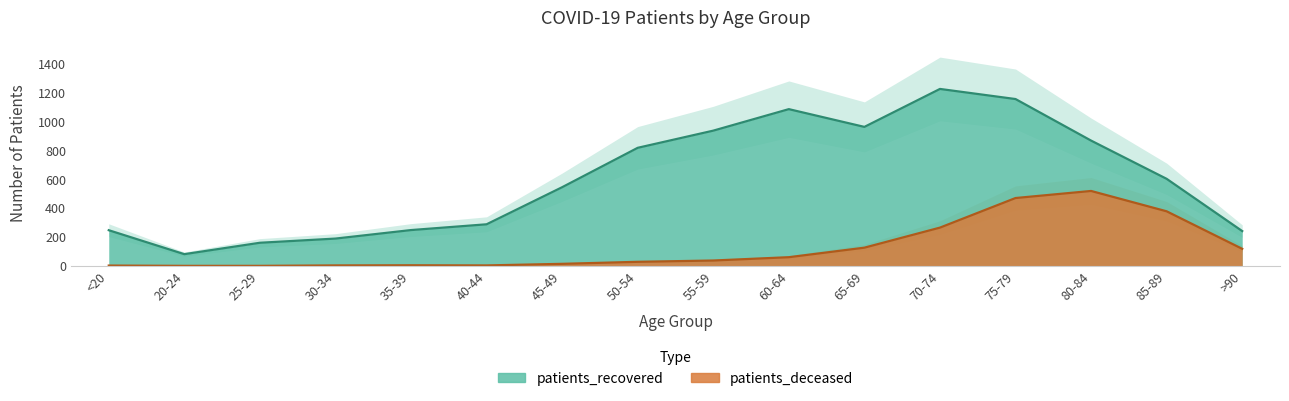

In patients_recovered, how many points are lower than both neighbors (excluding endpoints)?

2